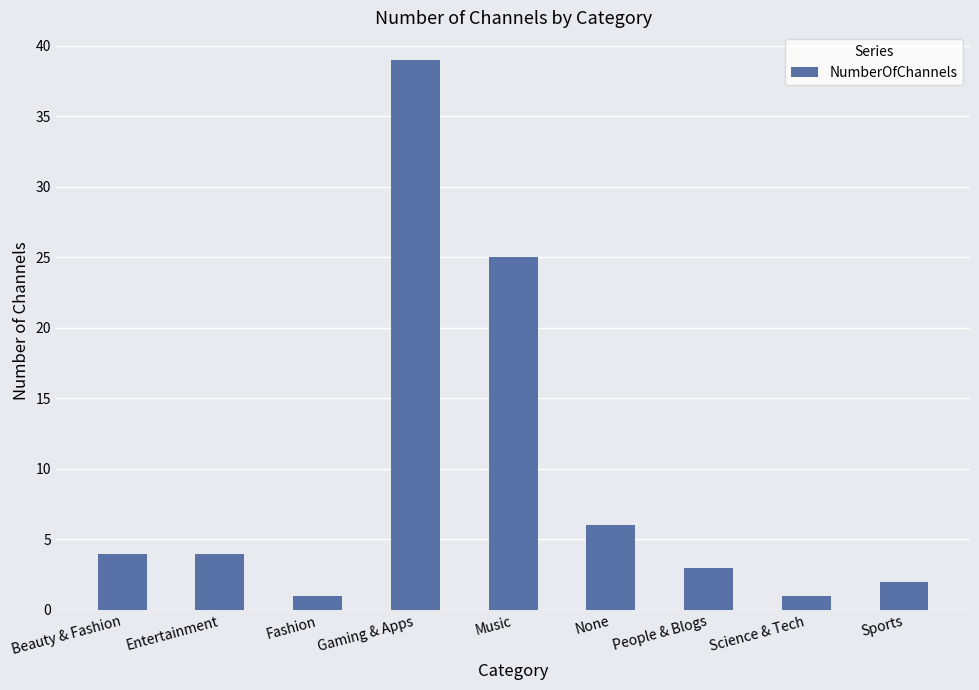

Which label corresponds to the largest value in the chart?

Gaming & Apps